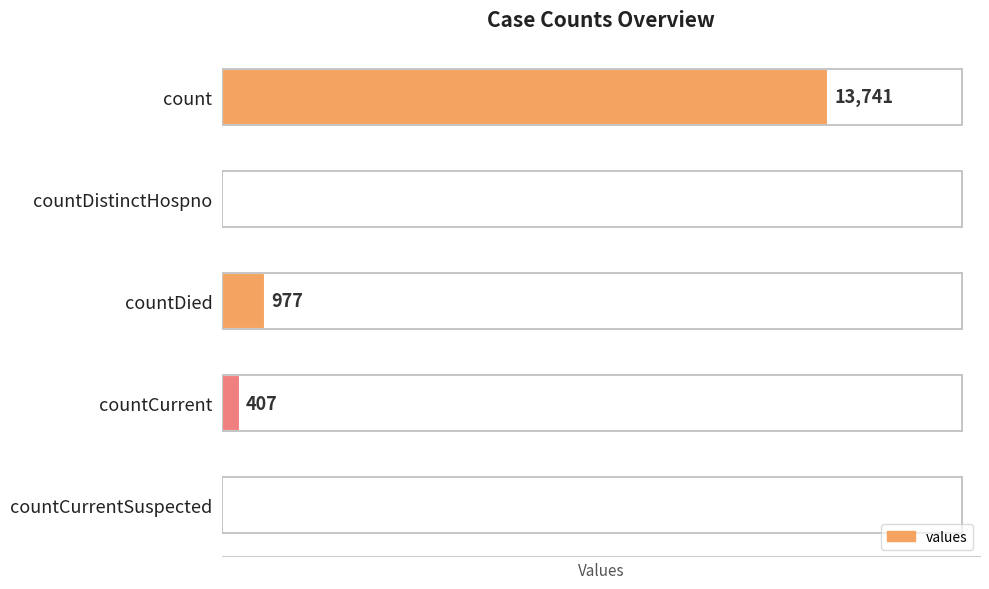

At which category does the chart reach its peak across all series?

count